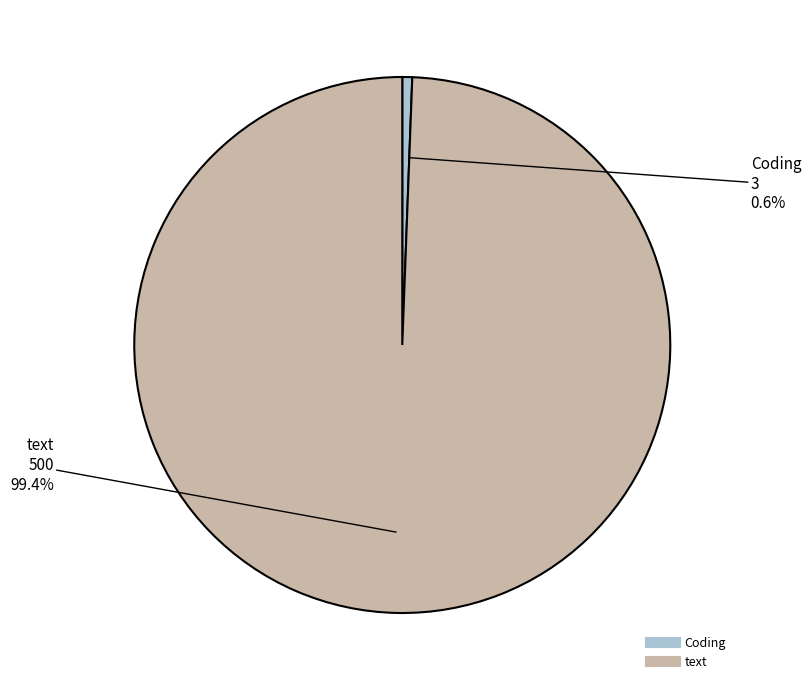

Does Coding account for over 50% of the chart?

No